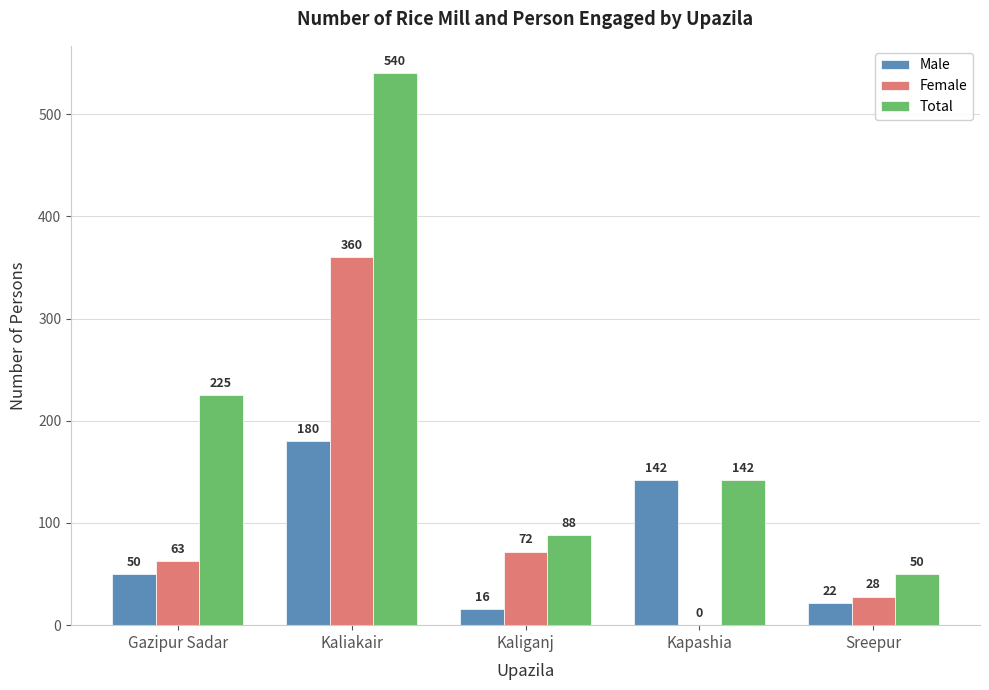

Is the value of Male at Kapashia greater than the value of Total at Kaliakair?

No